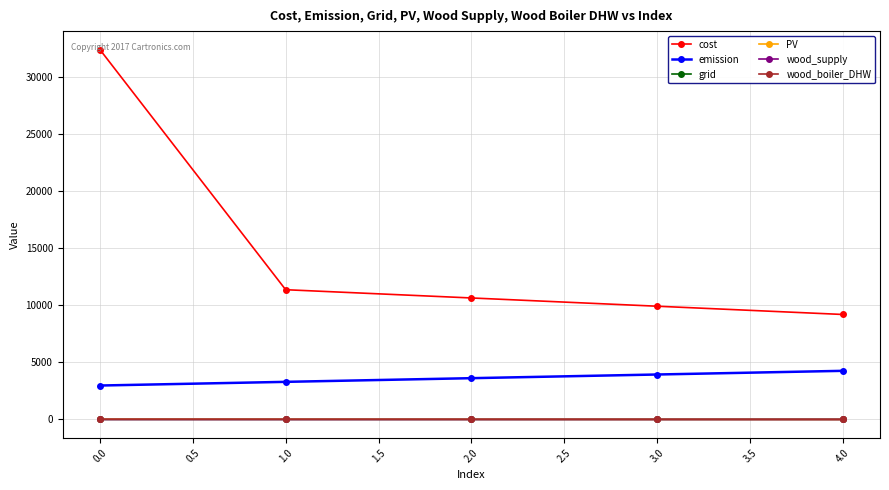

The value of cost at 0.0 is 55888.8. True or false?

False